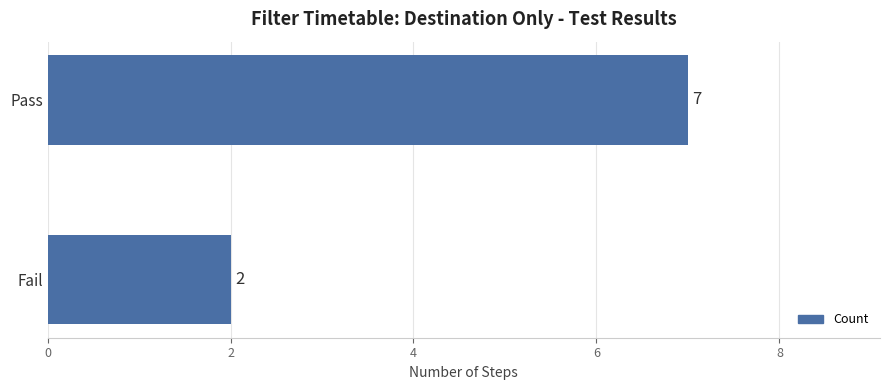

How many data points are less than 7?

1